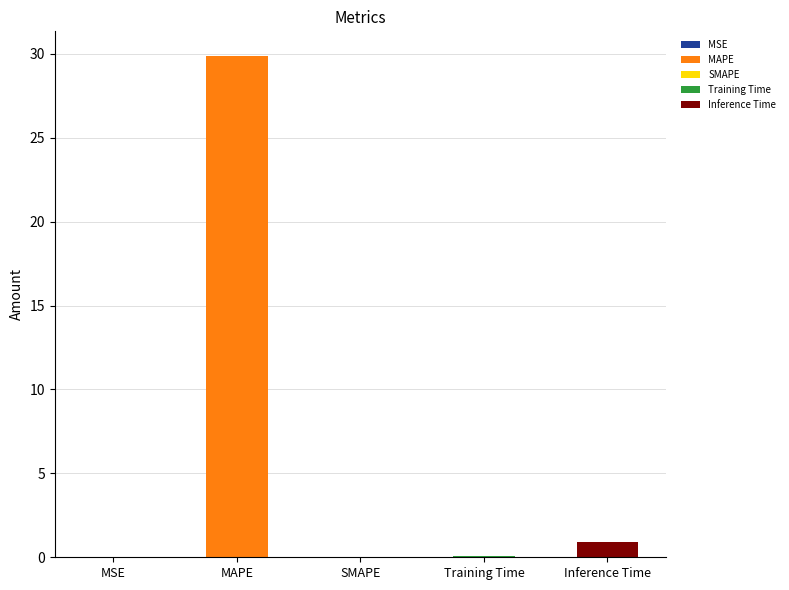

Reading left to right, what are all the values shown in this chart?

MSE=0.0	MAPE=29.9	SMAPE=0.0	Training Time=0.1	Inference Time=0.9